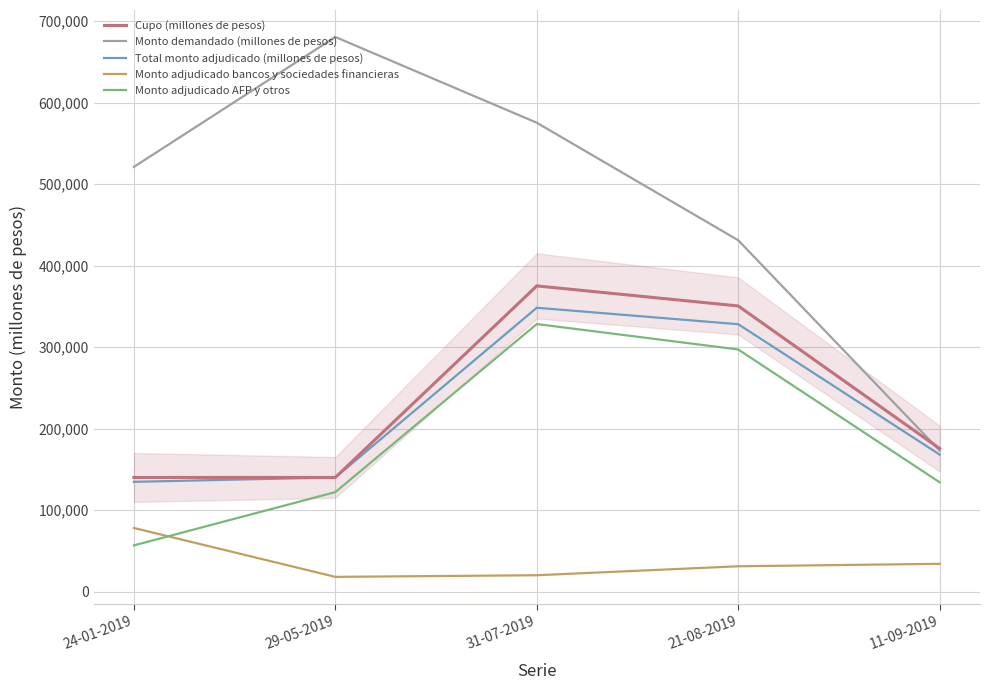

How many lines are shown in the chart?

5